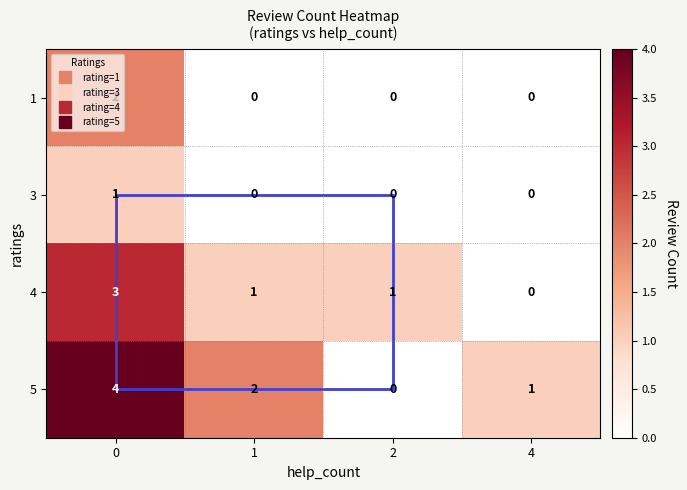

What is the total value across all series at 4?

1